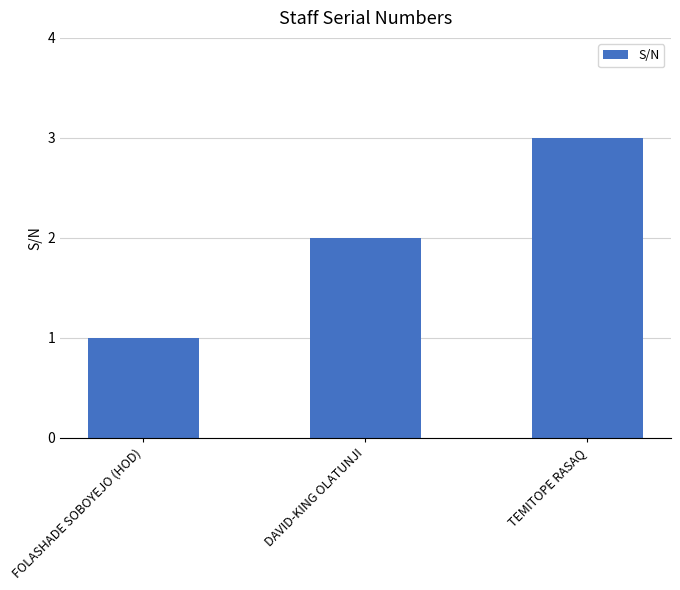

List the labels in order of value, largest first.

TEMITOPE RASAQ, DAVID-KING OLATUNJI, FOLASHADE SOBOYEJO (HOD)